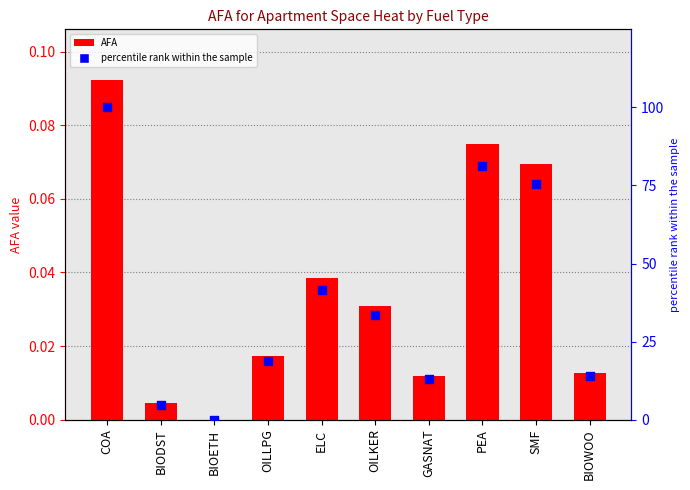

Which series has the largest Y range (max minus min)?

percentile rank within the sample